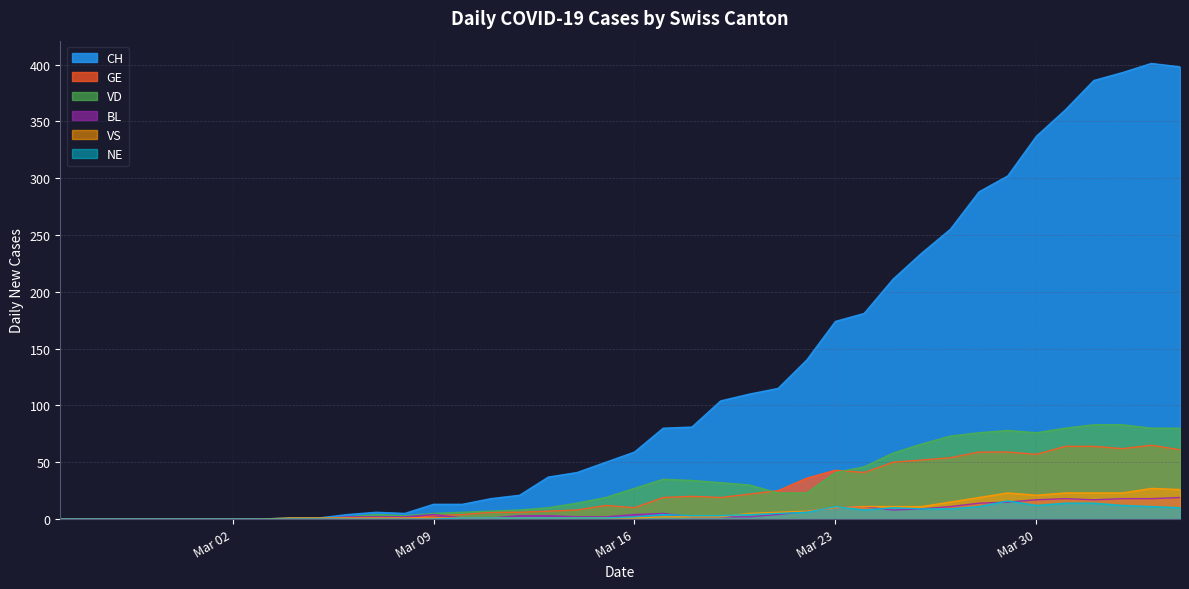

True or false: CH and GE intersect in this chart.

False